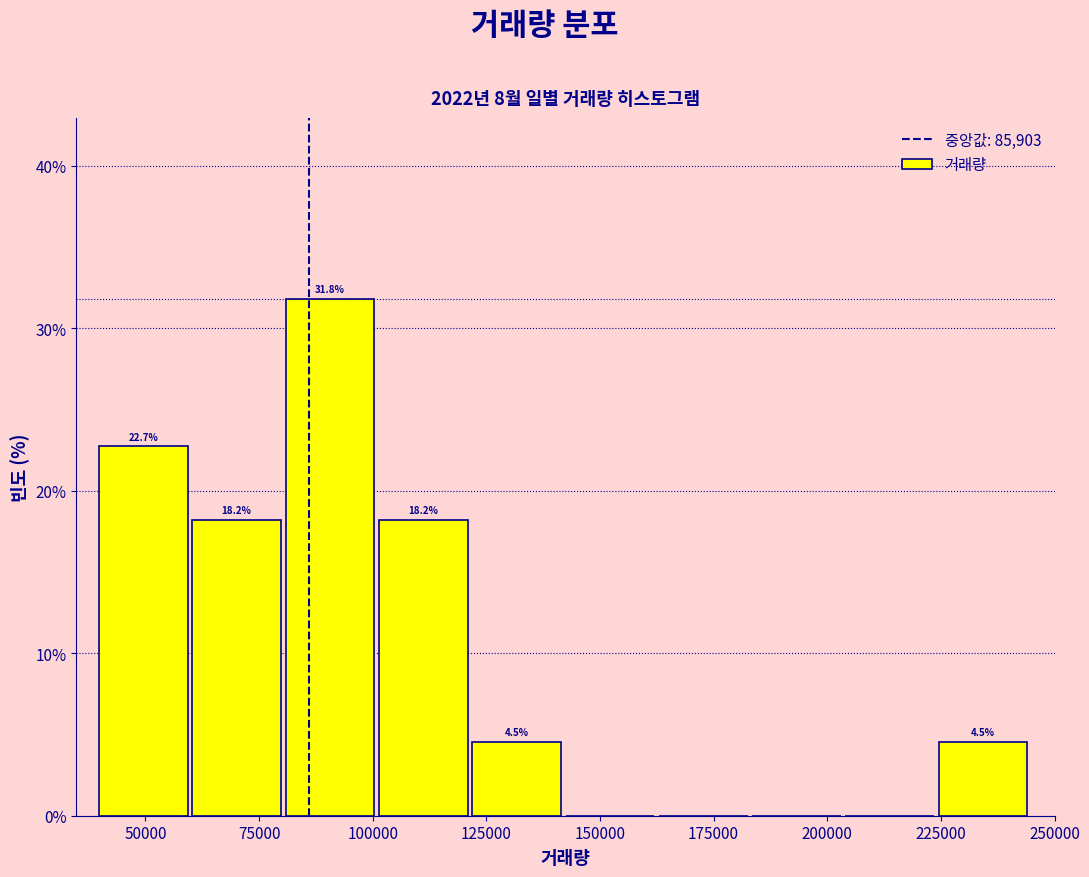

Which range on the x-axis has the tallest bar?

80000 to 100000